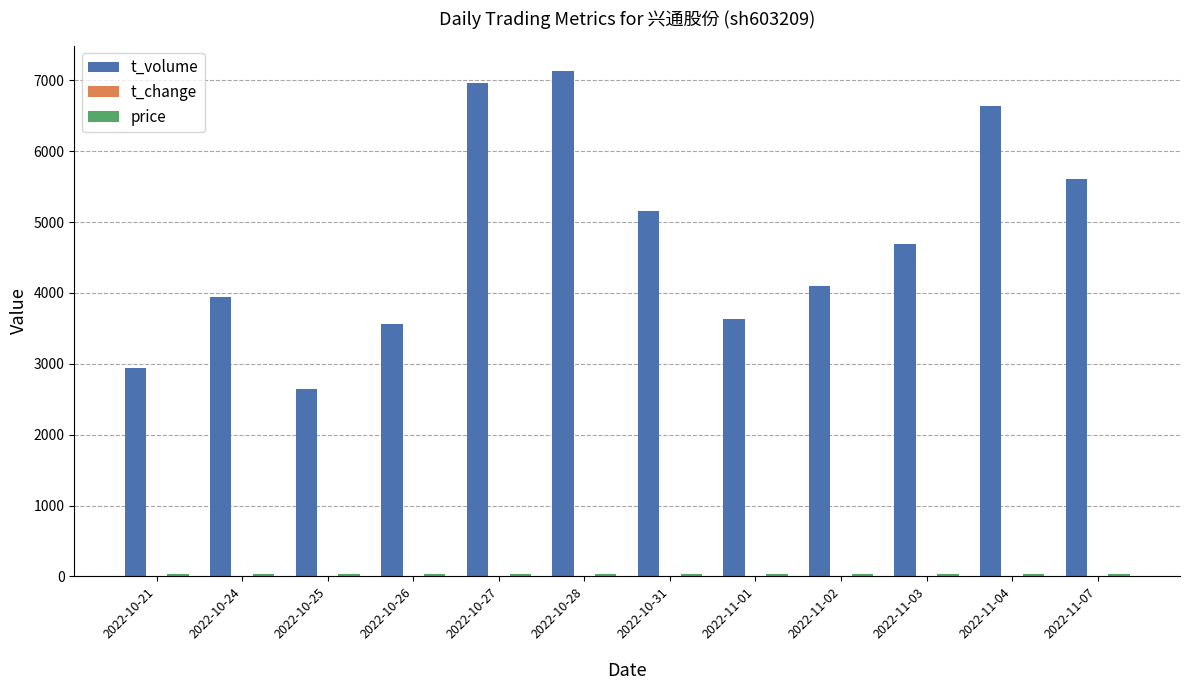

Are the bars grouped side by side (vs. stacked)?

Yes